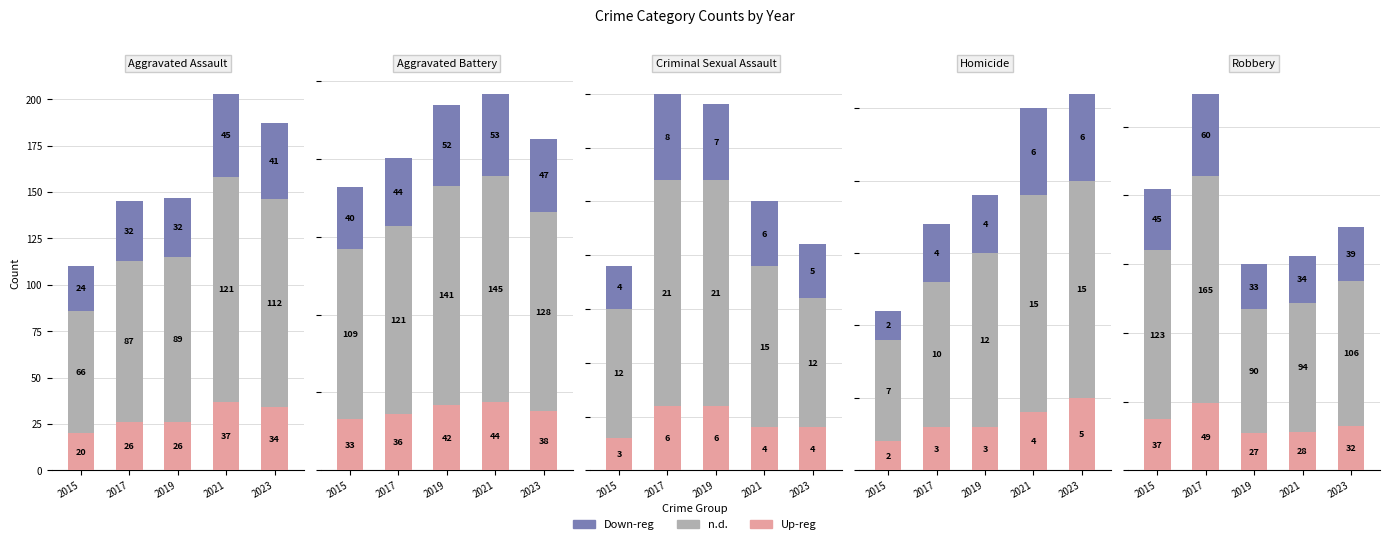

How many data points in 2023 are above 177?

2